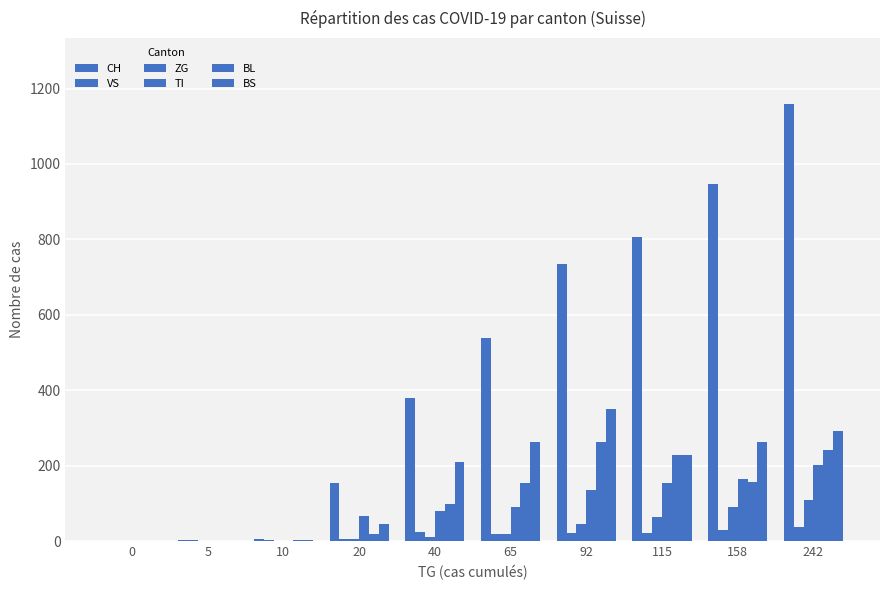

Count the number of data series in this chart.

6